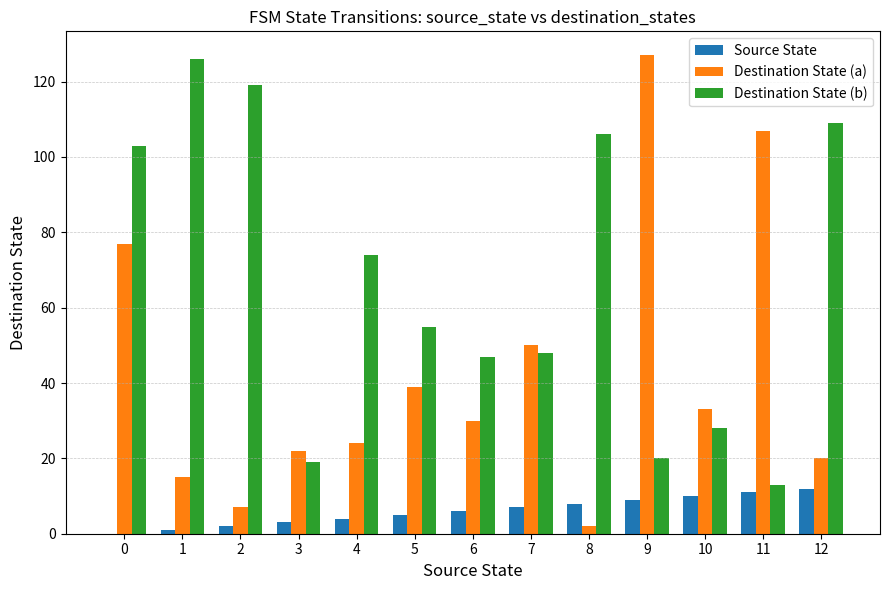

What is the total value across all series at 3?

44